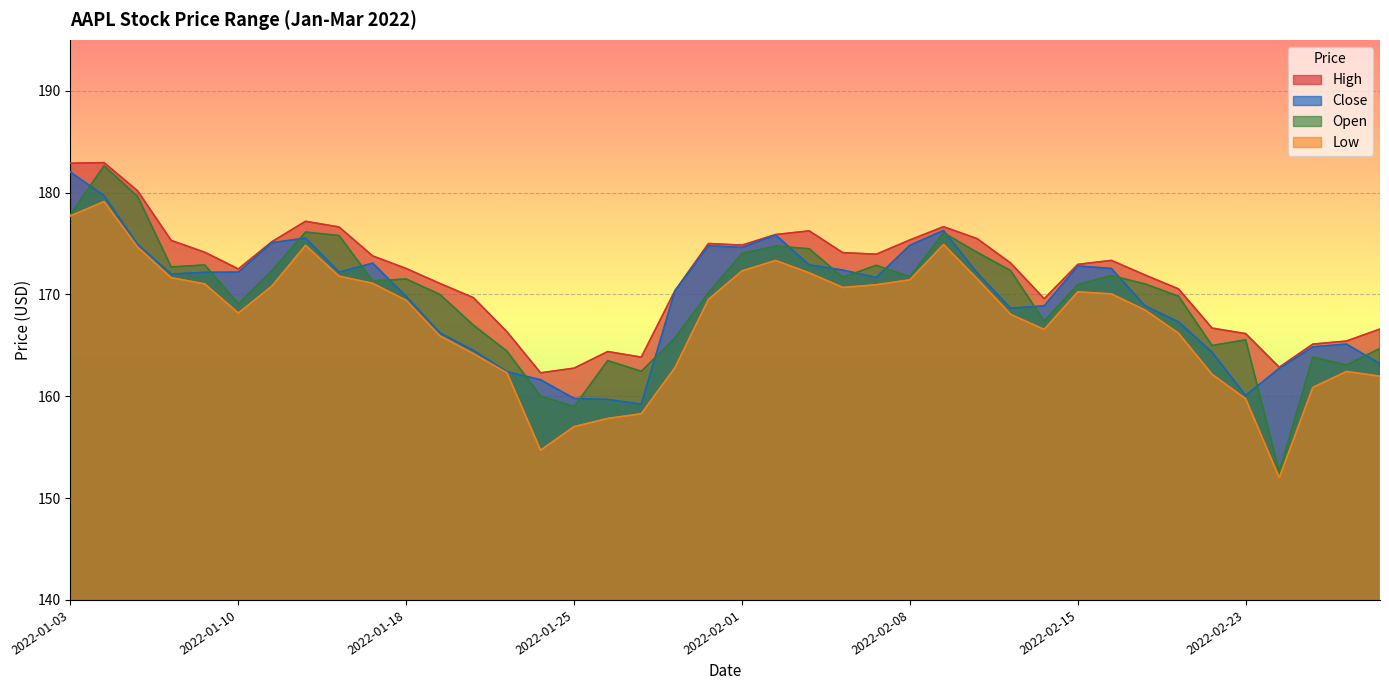

Is it true that Close equals 159.7 at 2022-01-26?

True